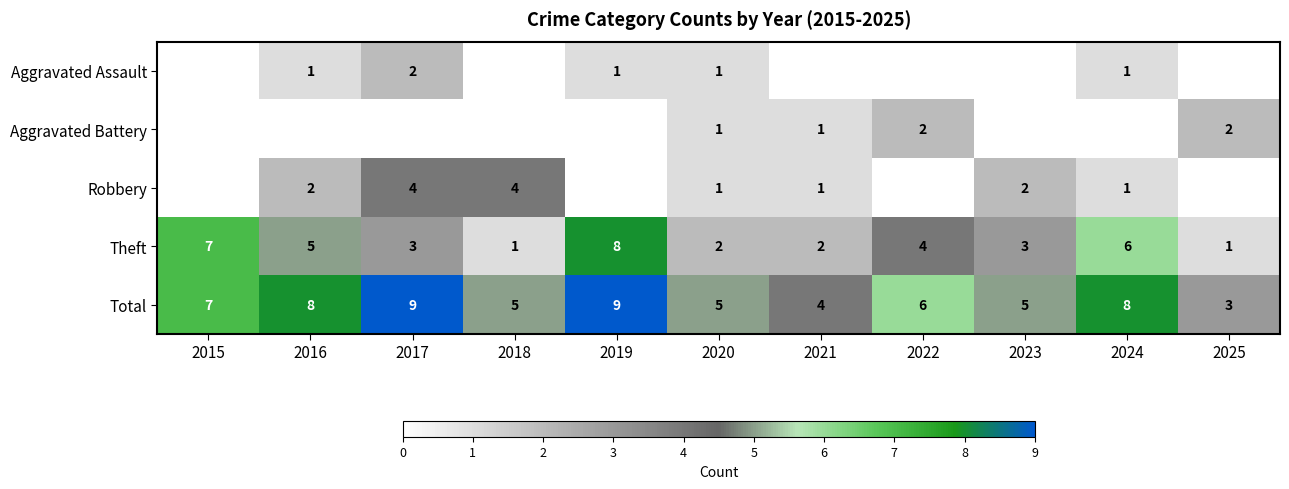

What is the difference between the Theft values at 2020 and 2024?

4